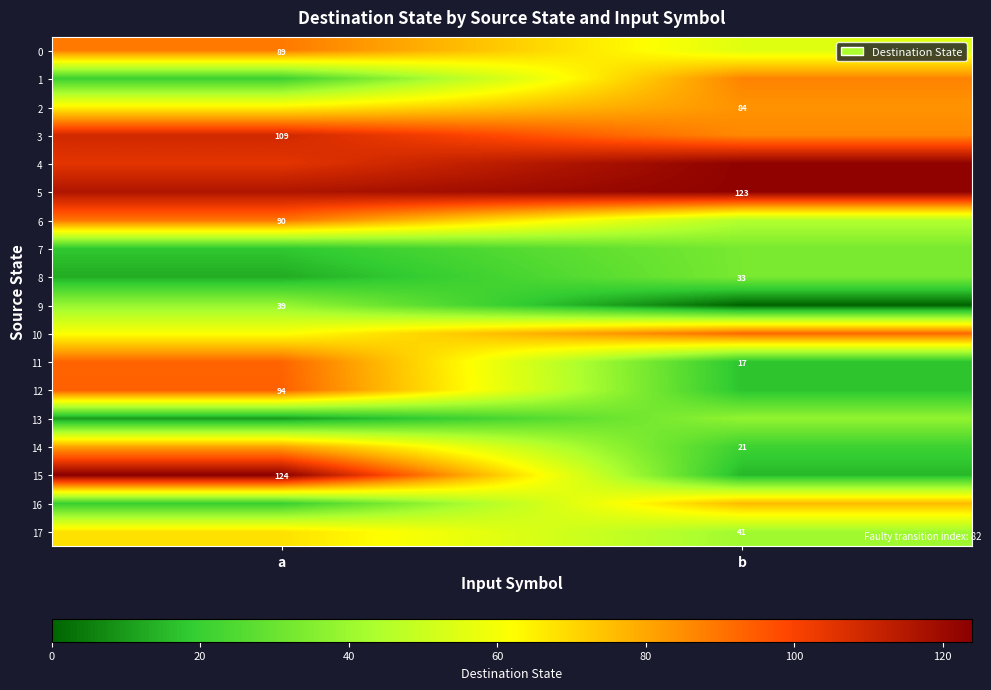

The value of 12 at a is 25. True or false?

False